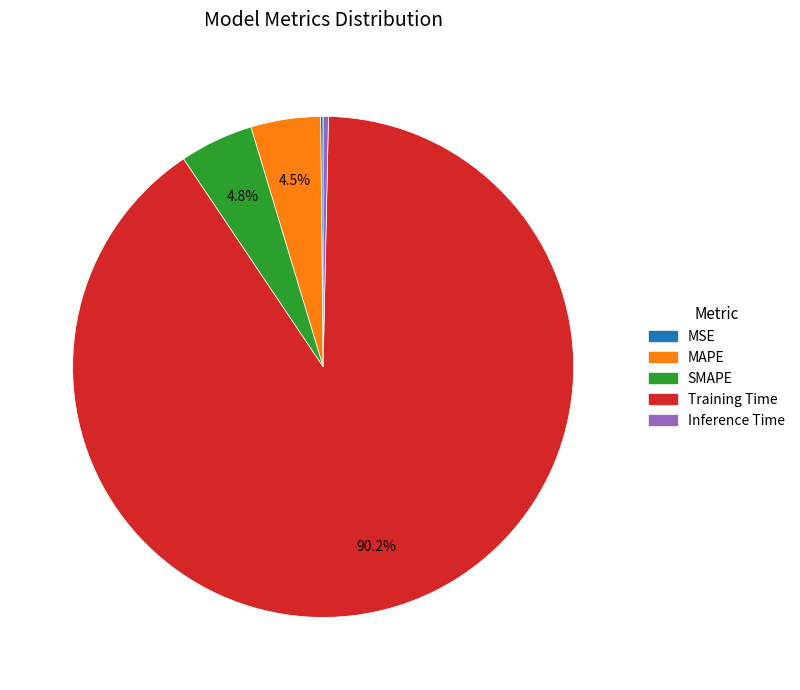

Which category has the biggest portion of the pie?

Training Time